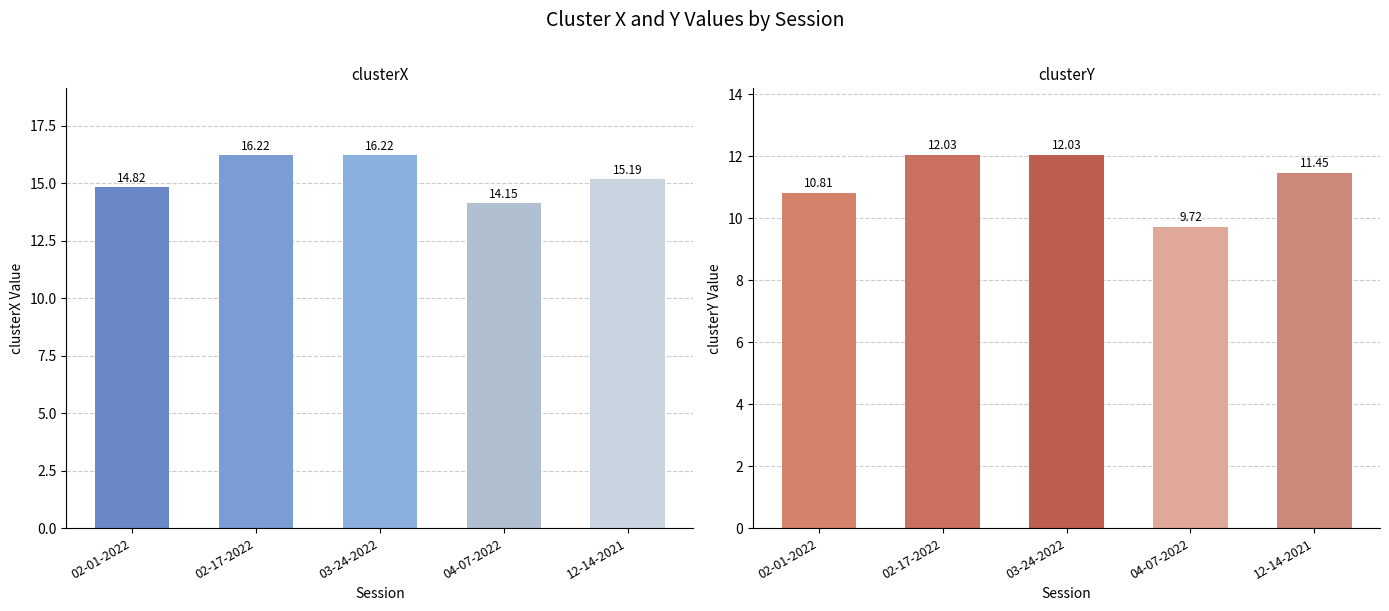

What are all the series names shown in the legend?

clusterX, clusterY